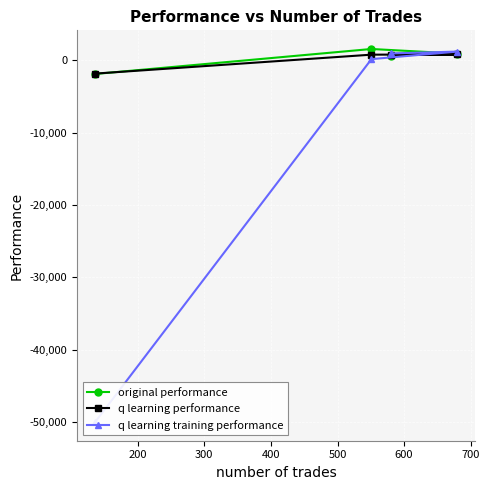

What is the maximum value for original performance?

1548.0